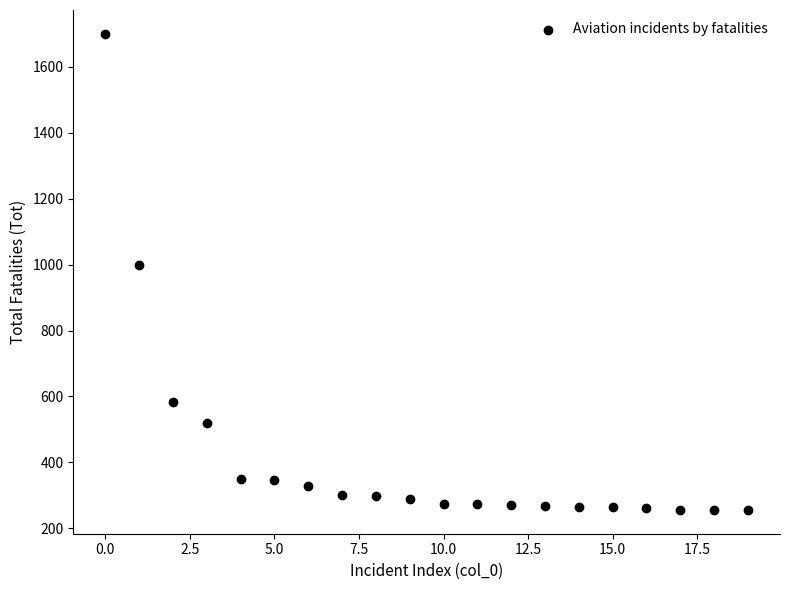

What Y value in the scatter plot is closest to 978?

1000